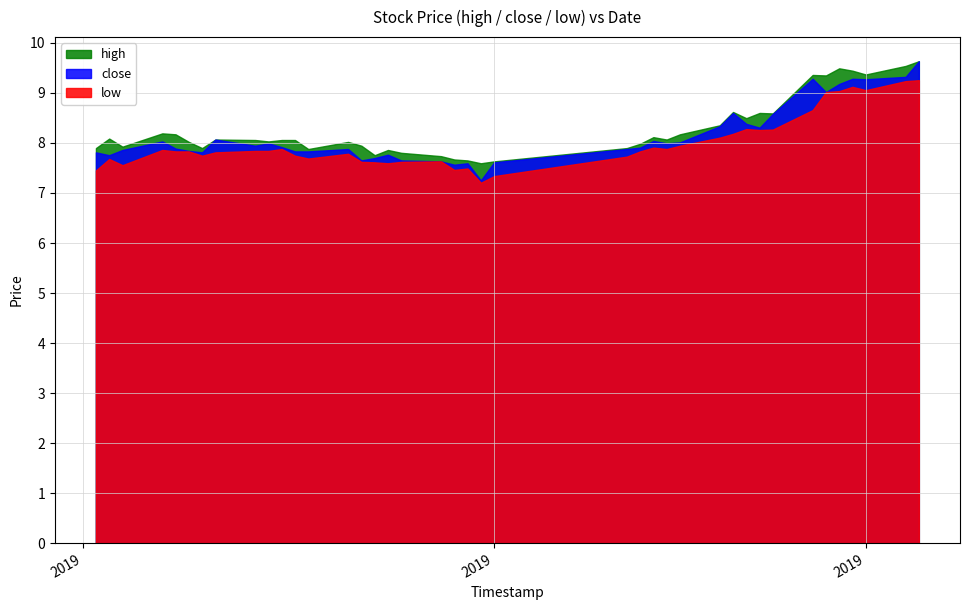

What are all the series names shown in the legend?

high, close, low